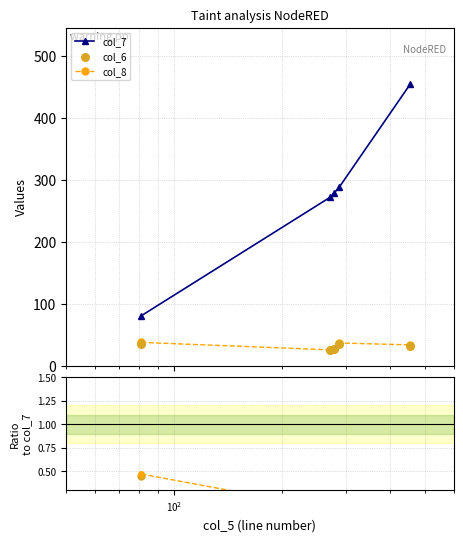

What is the lowest value of the col_7 series?

81